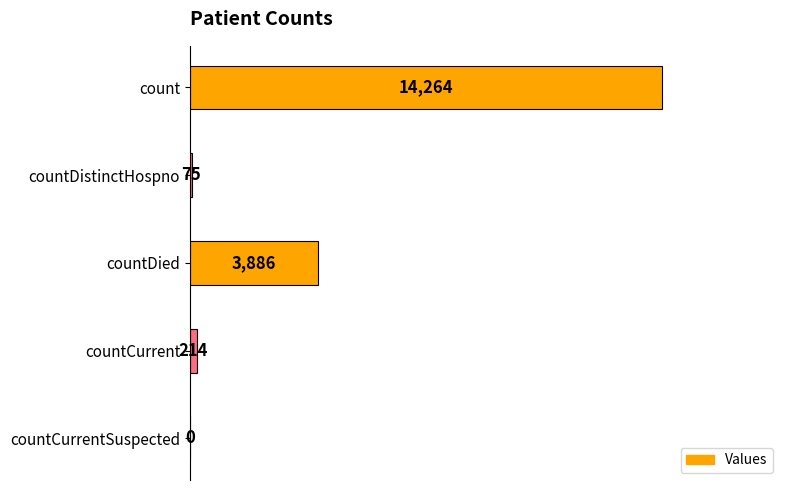

What is the sum of the values at countDied and count?

18150